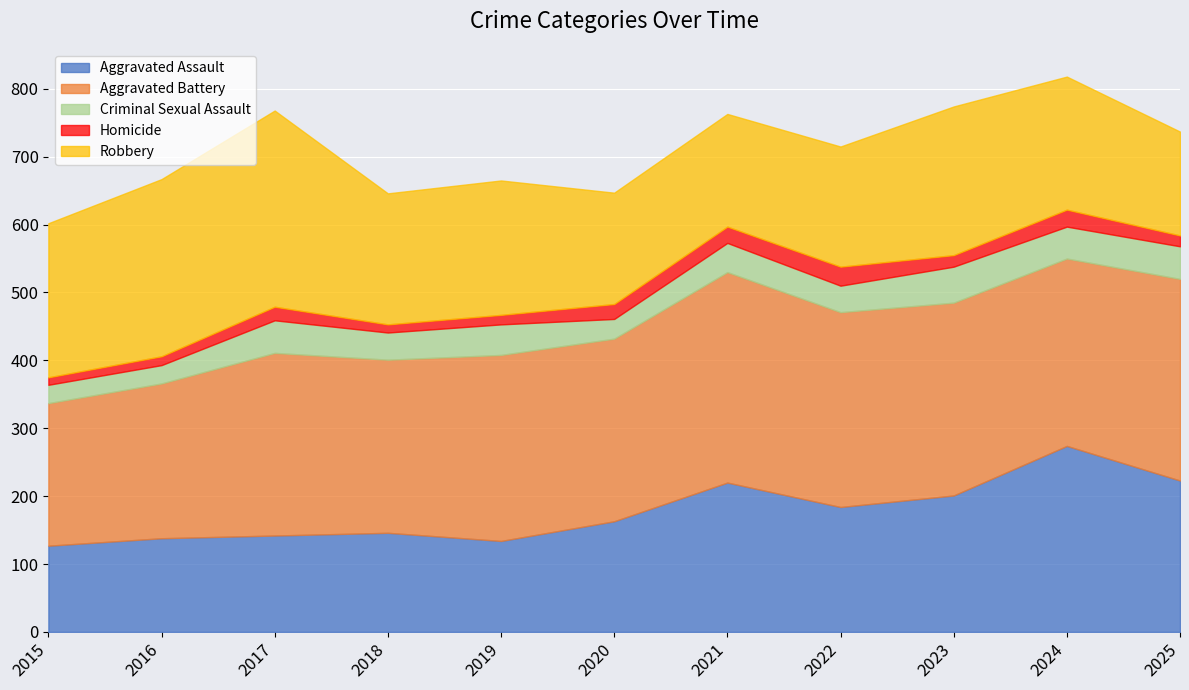

Reading left to right, extract all data points from this chart.

Aggravated Assault: 2015=127	2016=138	2017=142	2018=146	2019=134	2020=163	2021=220	2022=184	2023=201	2024=274	2025=223
Aggravated Battery: 2015=210	2016=228	2017=269	2018=255	2019=274	2020=269	2021=310	2022=287	2023=284	2024=276	2025=297
Criminal Sexual Assault: 2015=27	2016=27	2017=48	2018=40	2019=45	2020=29	2021=43	2022=39	2023=53	2024=47	2025=48
Homicide: 2015=11	2016=13	2017=20	2018=12	2019=14	2020=22	2021=24	2022=28	2023=17	2024=25	2025=16
Robbery: 2015=227	2016=261	2017=289	2018=193	2019=198	2020=164	2021=166	2022=177	2023=219	2024=196	2025=153